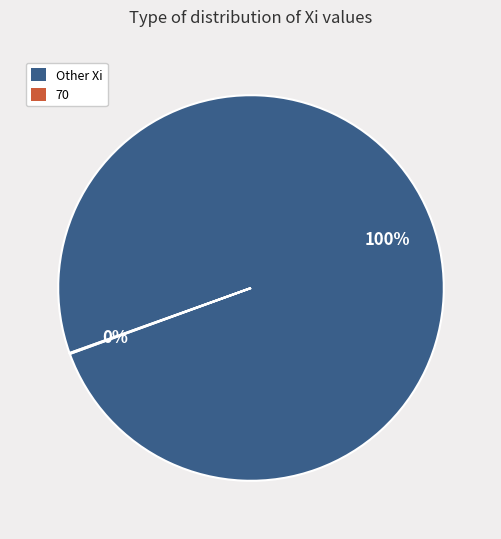

What is the largest slice in the pie chart?

Other Xi